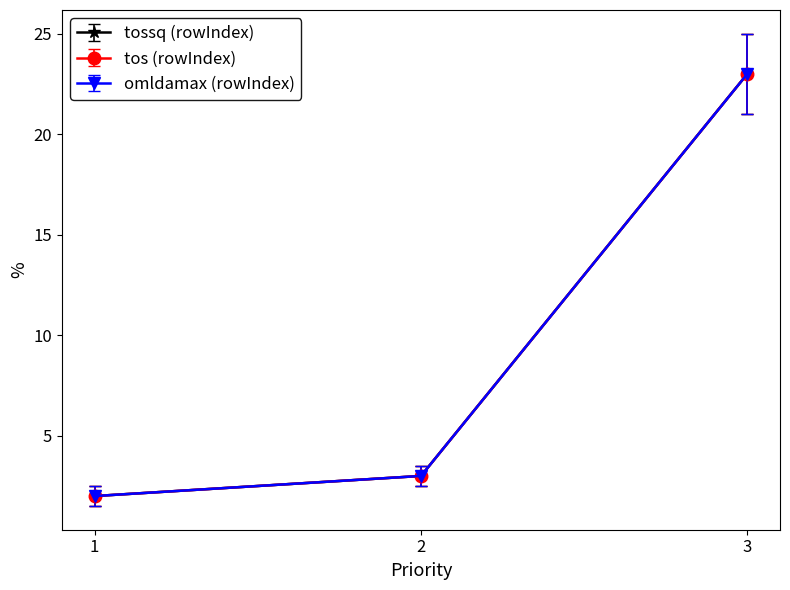

What is the difference between the maximum and minimum values in the tossq (rowIndex) series?

21